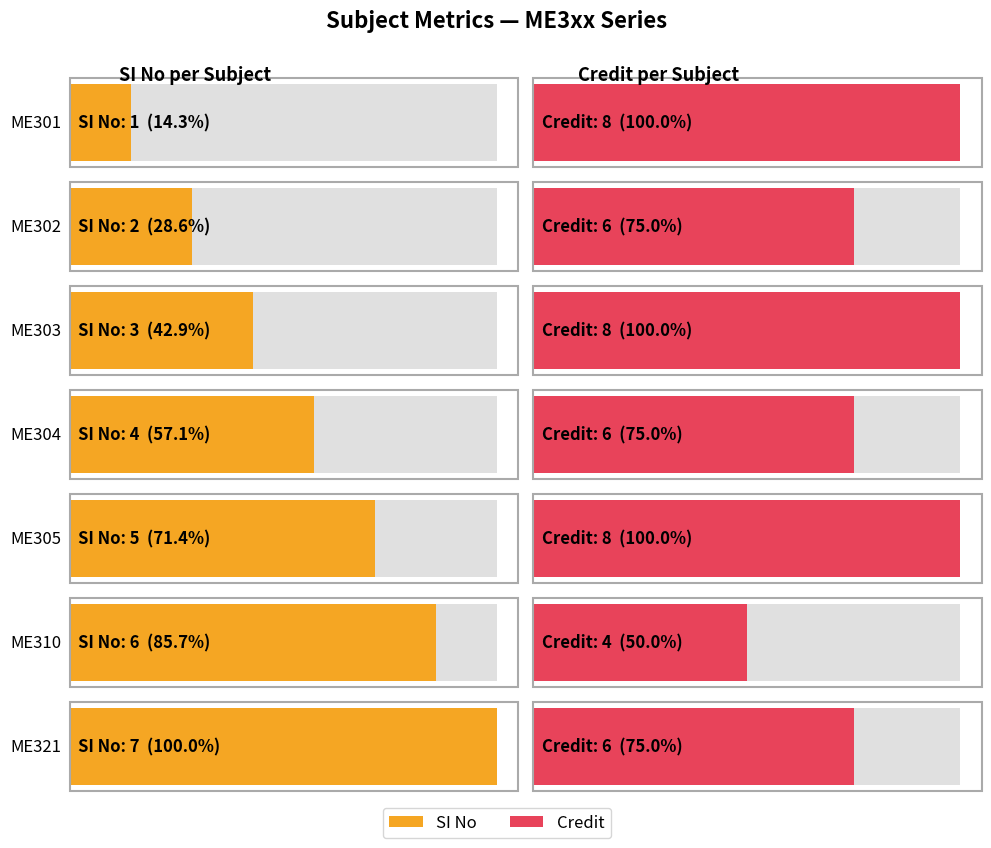

What are all the series names shown in the legend?

SI No, Credit